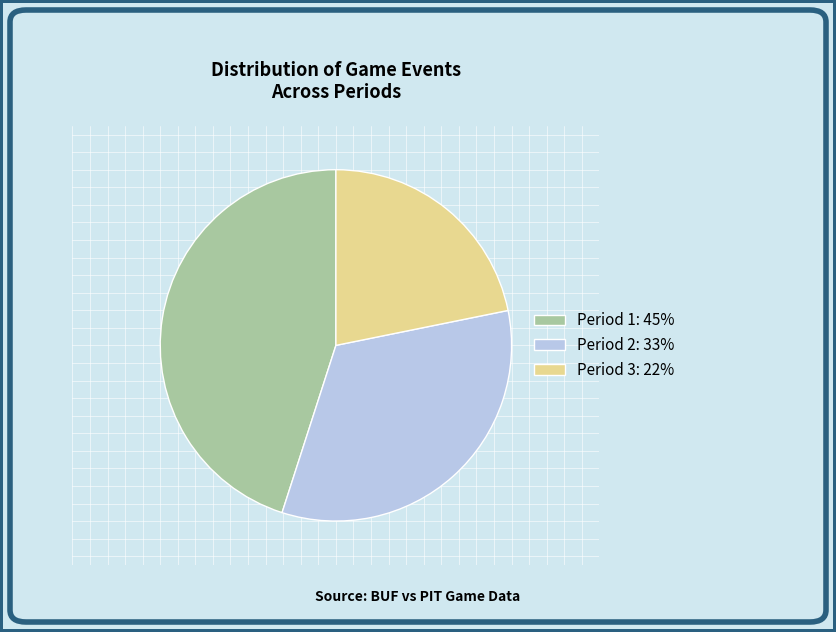

Which category has the smallest portion of the pie?

Period 3